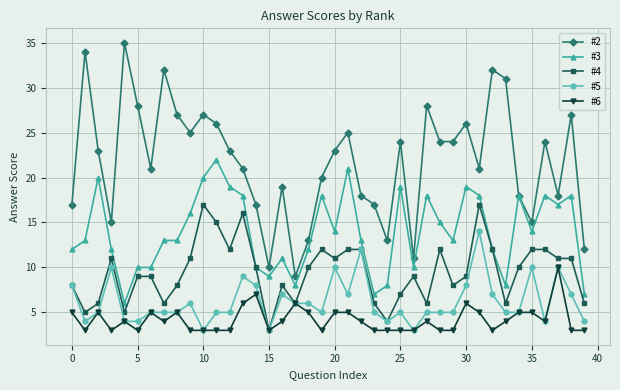

How many lines are shown in the chart?

5